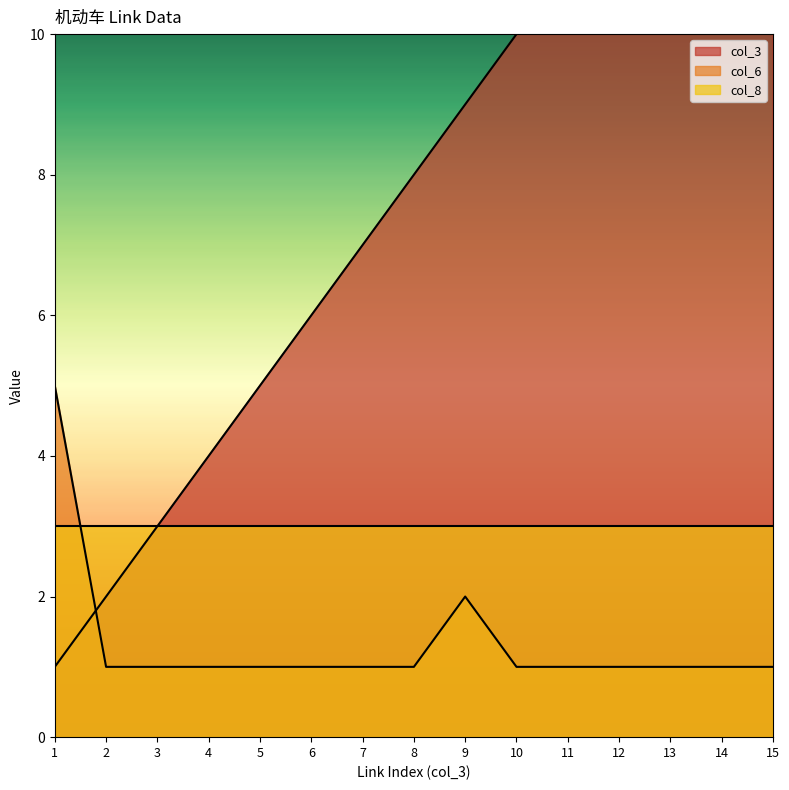

What is the value of the col_3 point at the 7th from the left?

7